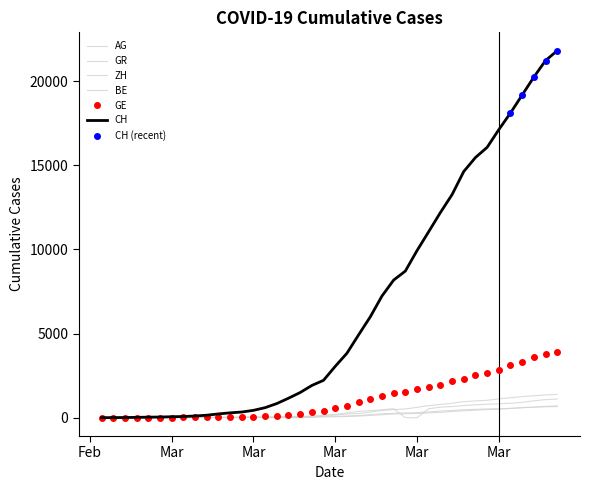

How many lines are shown in the chart?

6